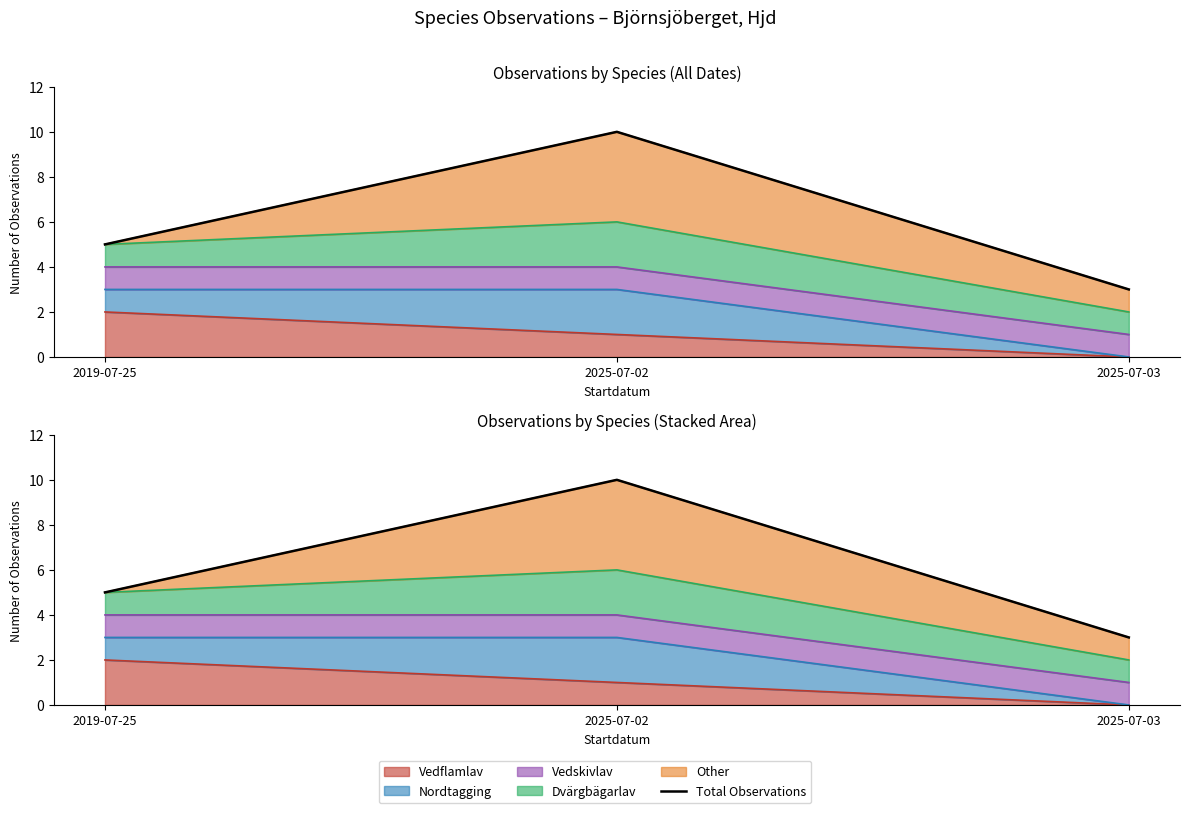

List the labels in order of value, smallest first.

2025-07-03, 2019-07-25, 2025-07-02